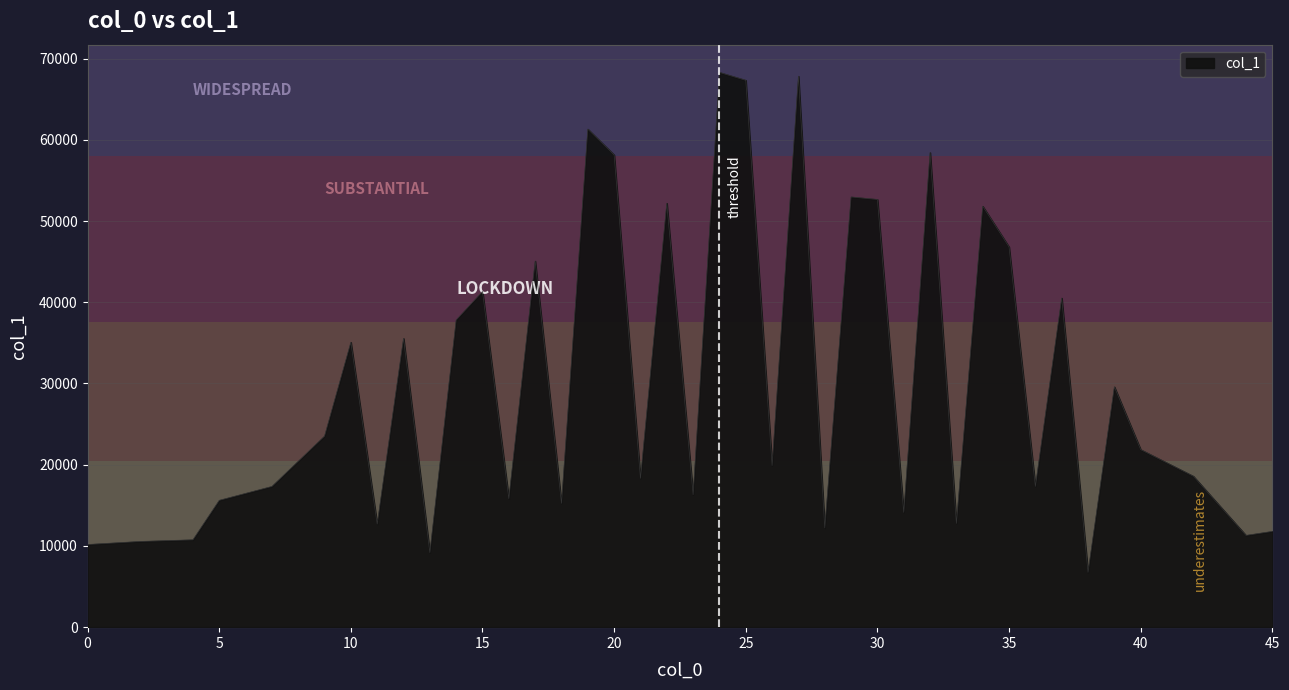

What is the greatest value displayed?

68299